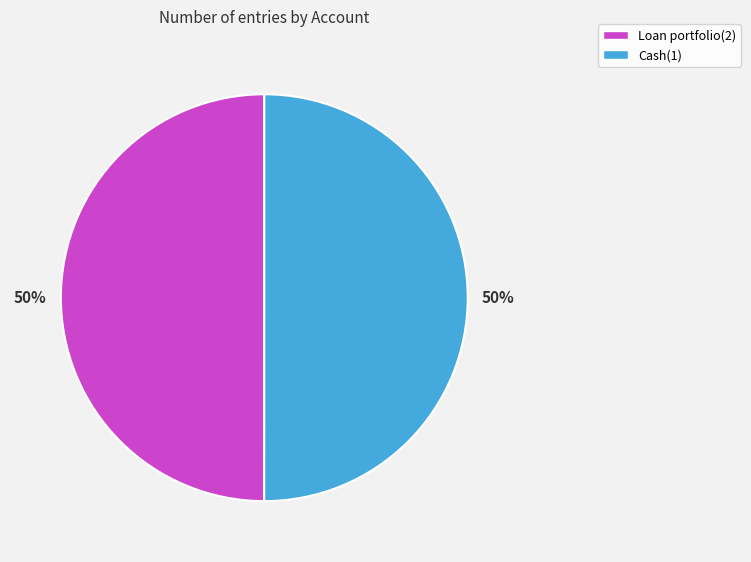

How many slices are in this pie chart?

2